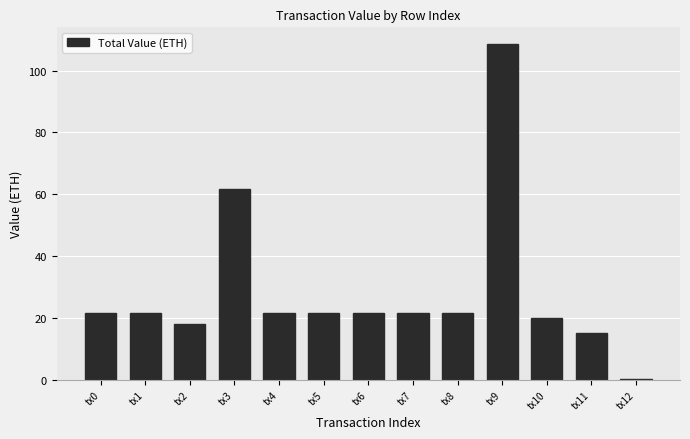

Which category has the lowest value across all series?

tx12